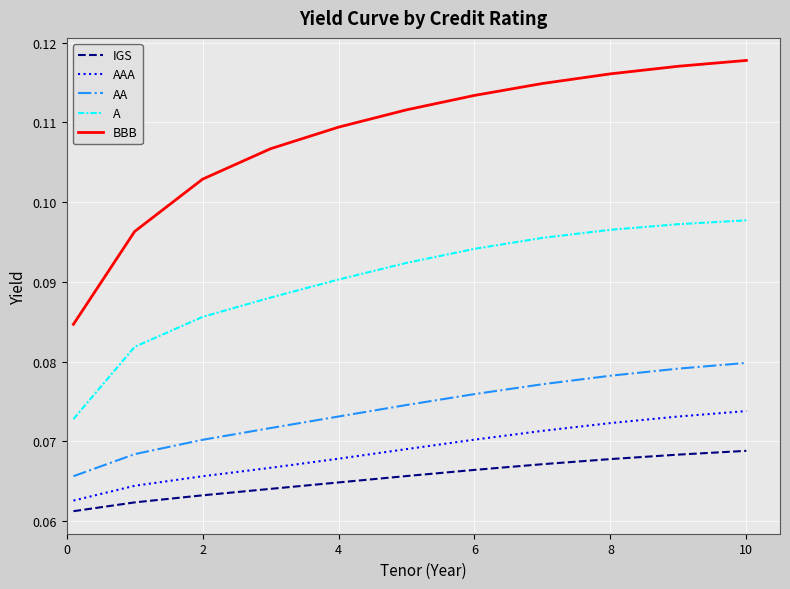

Rank the series by their maximum value, from lowest to highest.

IGS, AAA, AA, A, BBB